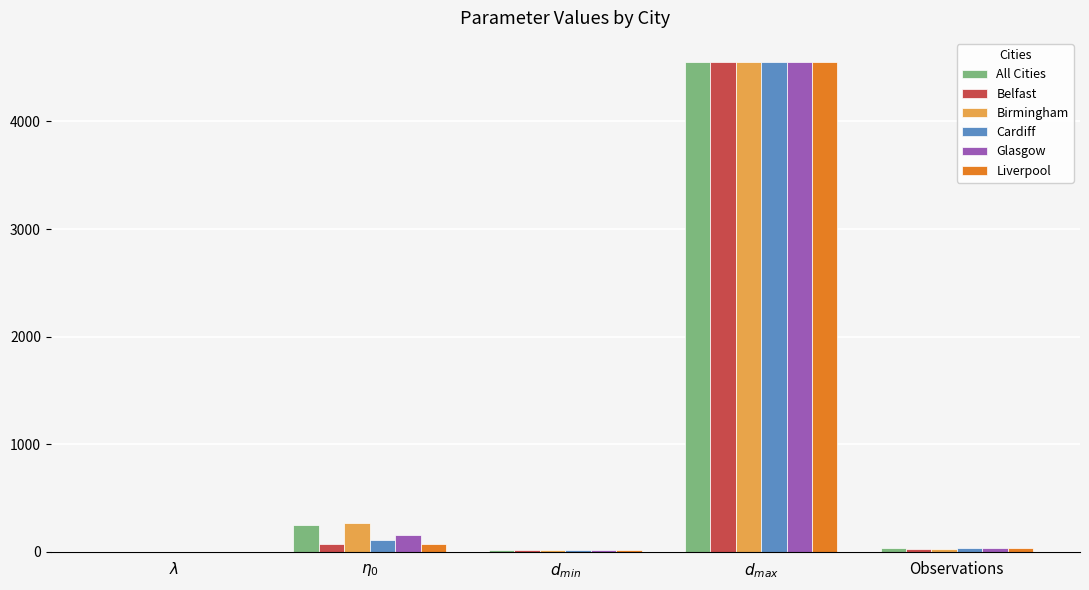

What is the maximum value for Glasgow?

4550.0